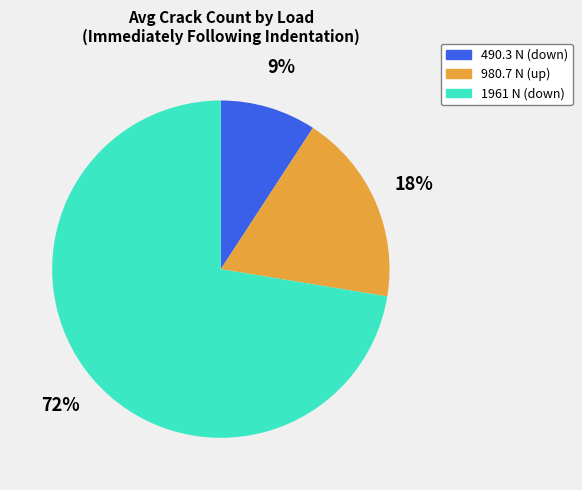

To the nearest percent, what is the average slice percentage?

33%